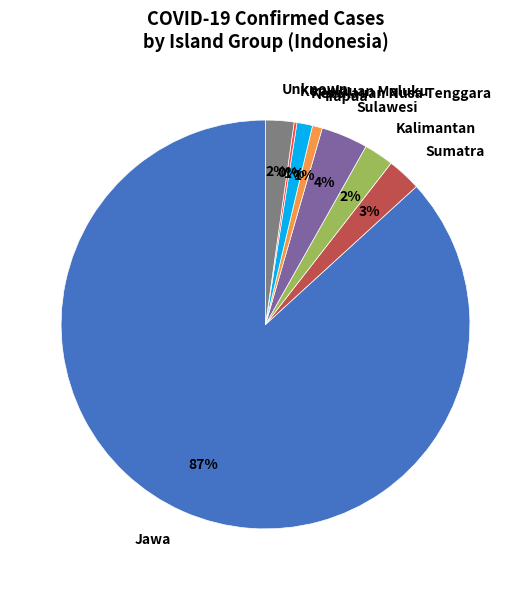

What is the largest slice in the pie chart?

Jawa